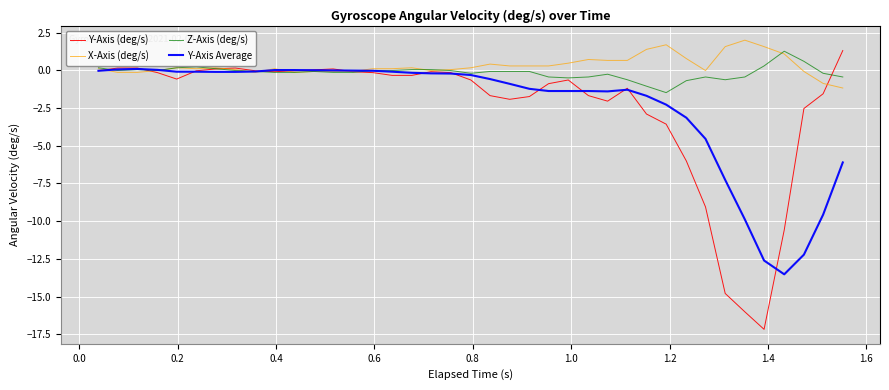

What is the smallest value displayed?

-17.2